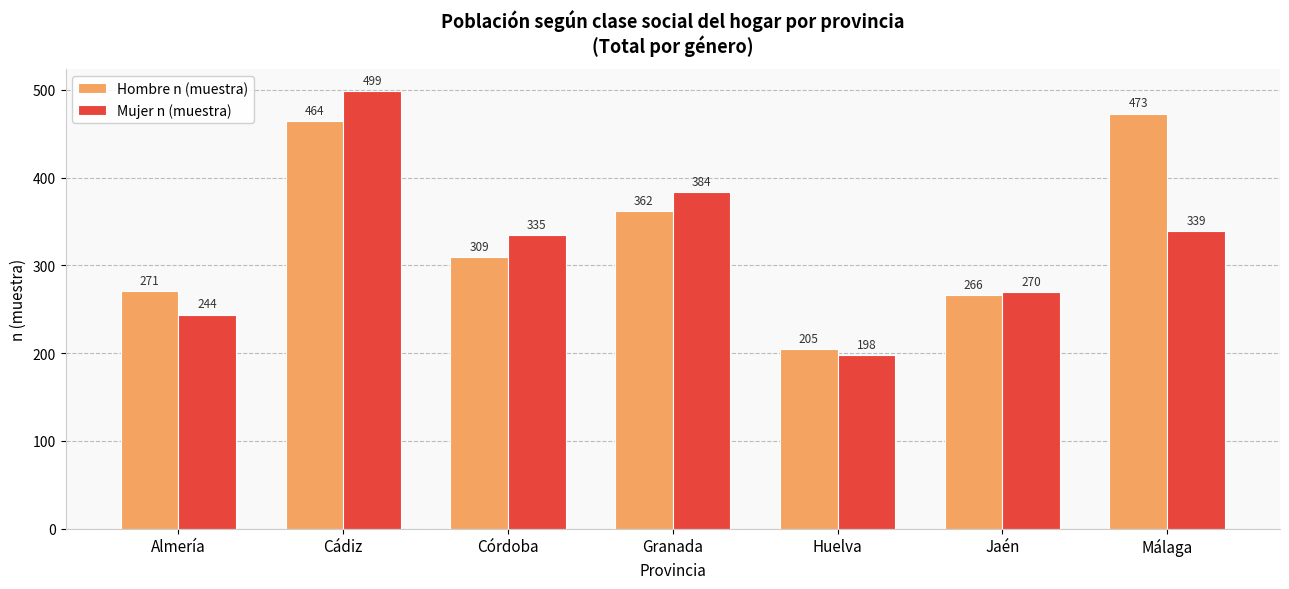

Where is Mujer n (muestra) nearest to the value 348?

Málaga